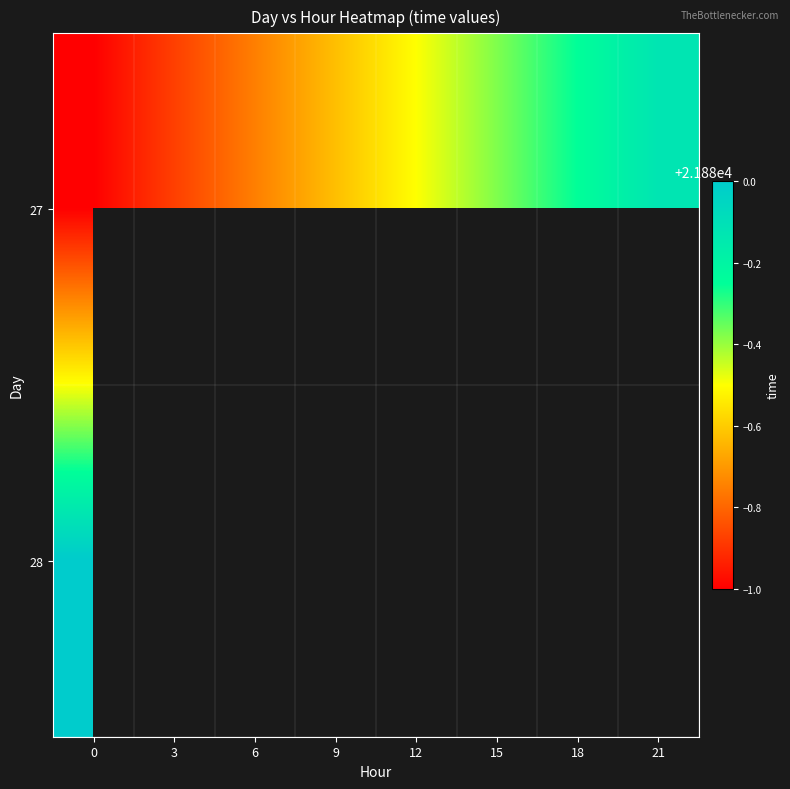

What is the sum of the 27 values at 6 and 15?

43758.9